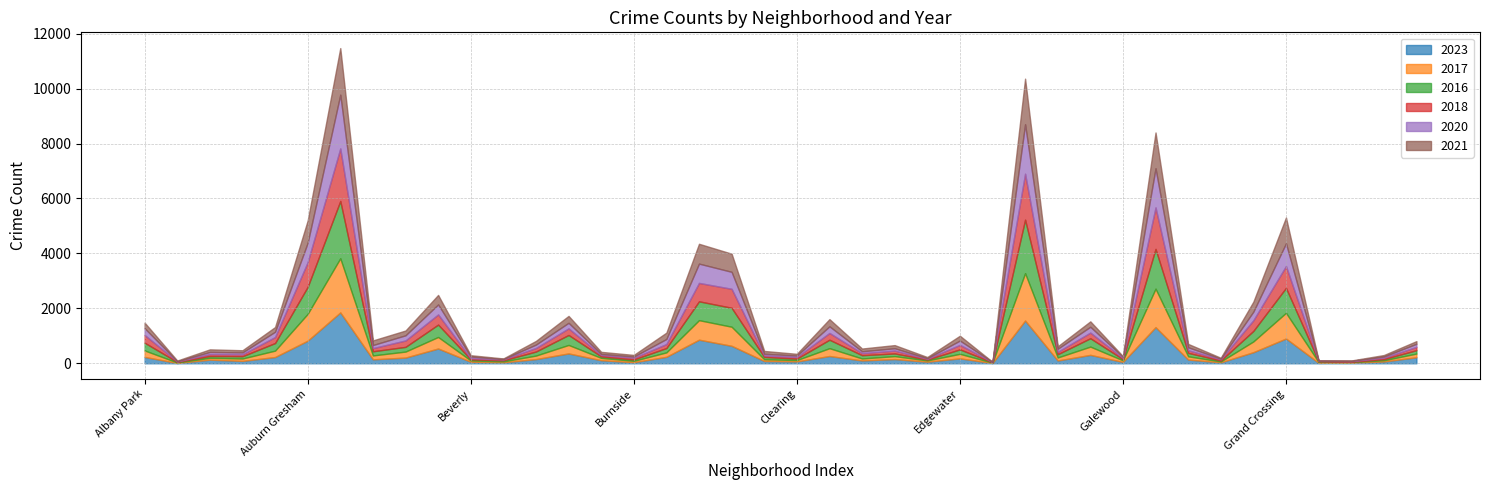

Which series ends up on top after the final intersection of 2021 and 2018?

2018